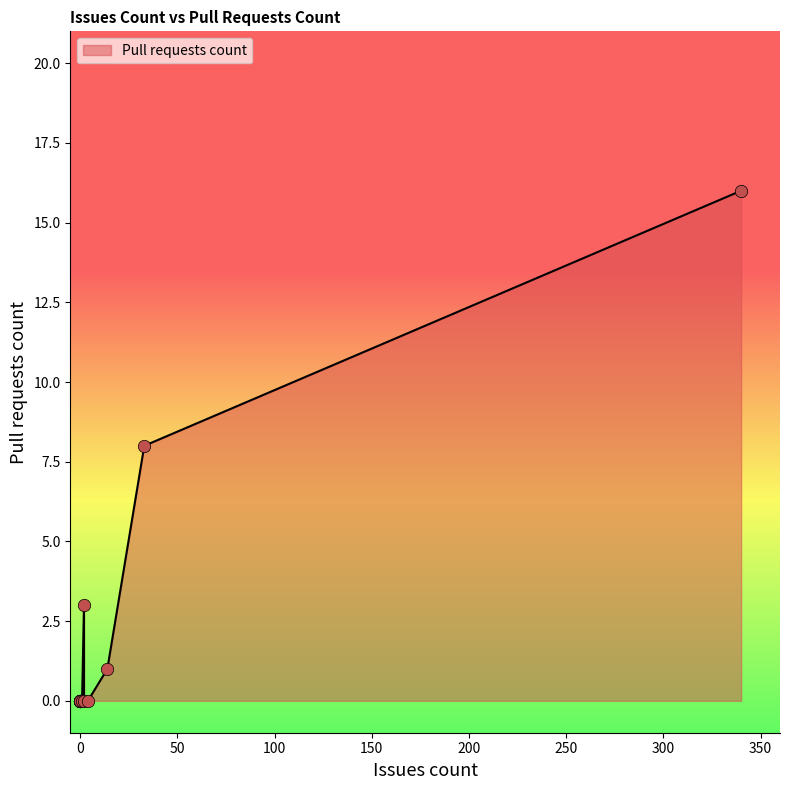

Which has a higher value, 0 or 2?

2